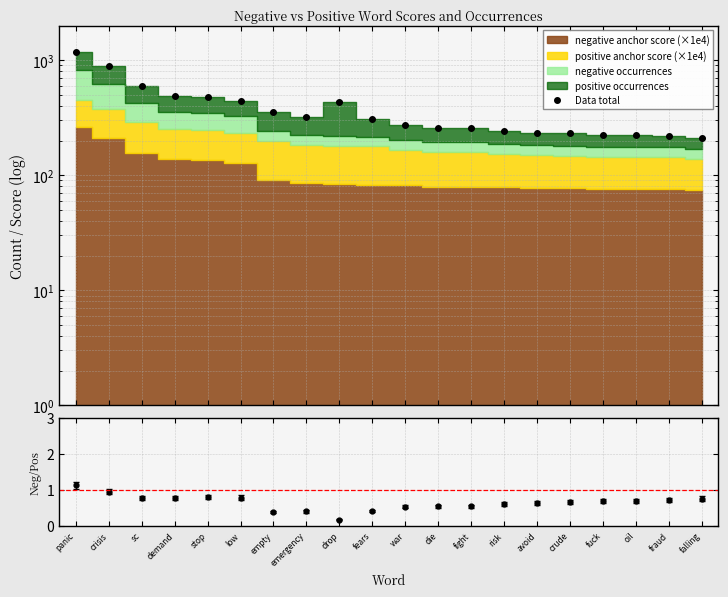

How many data points in Data total are above 309?

10